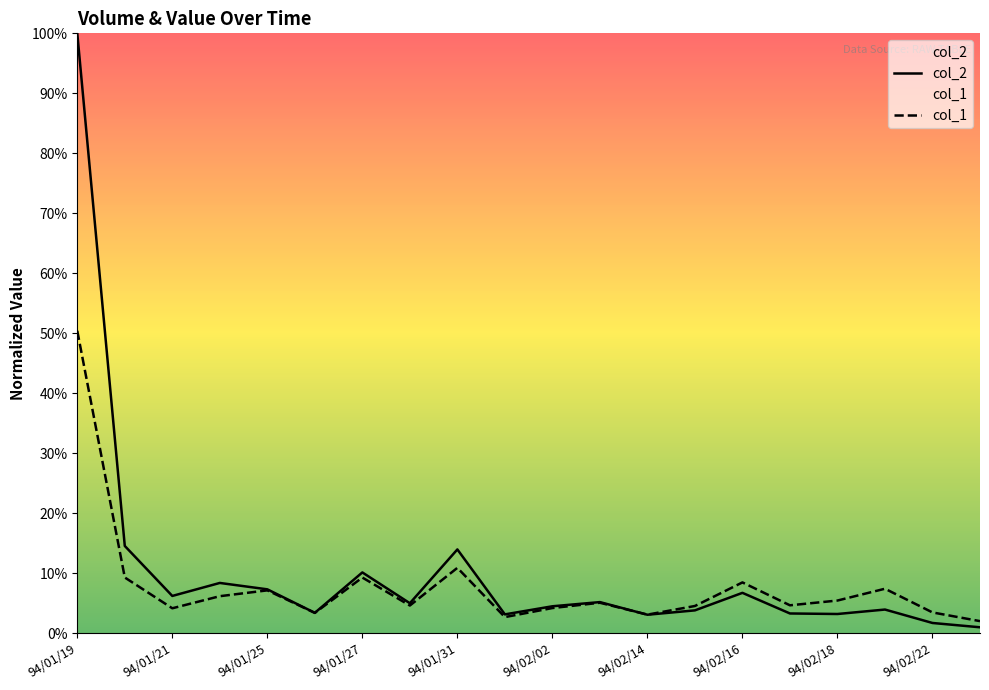

What is the total value across all series at 94/02/18?

8.6